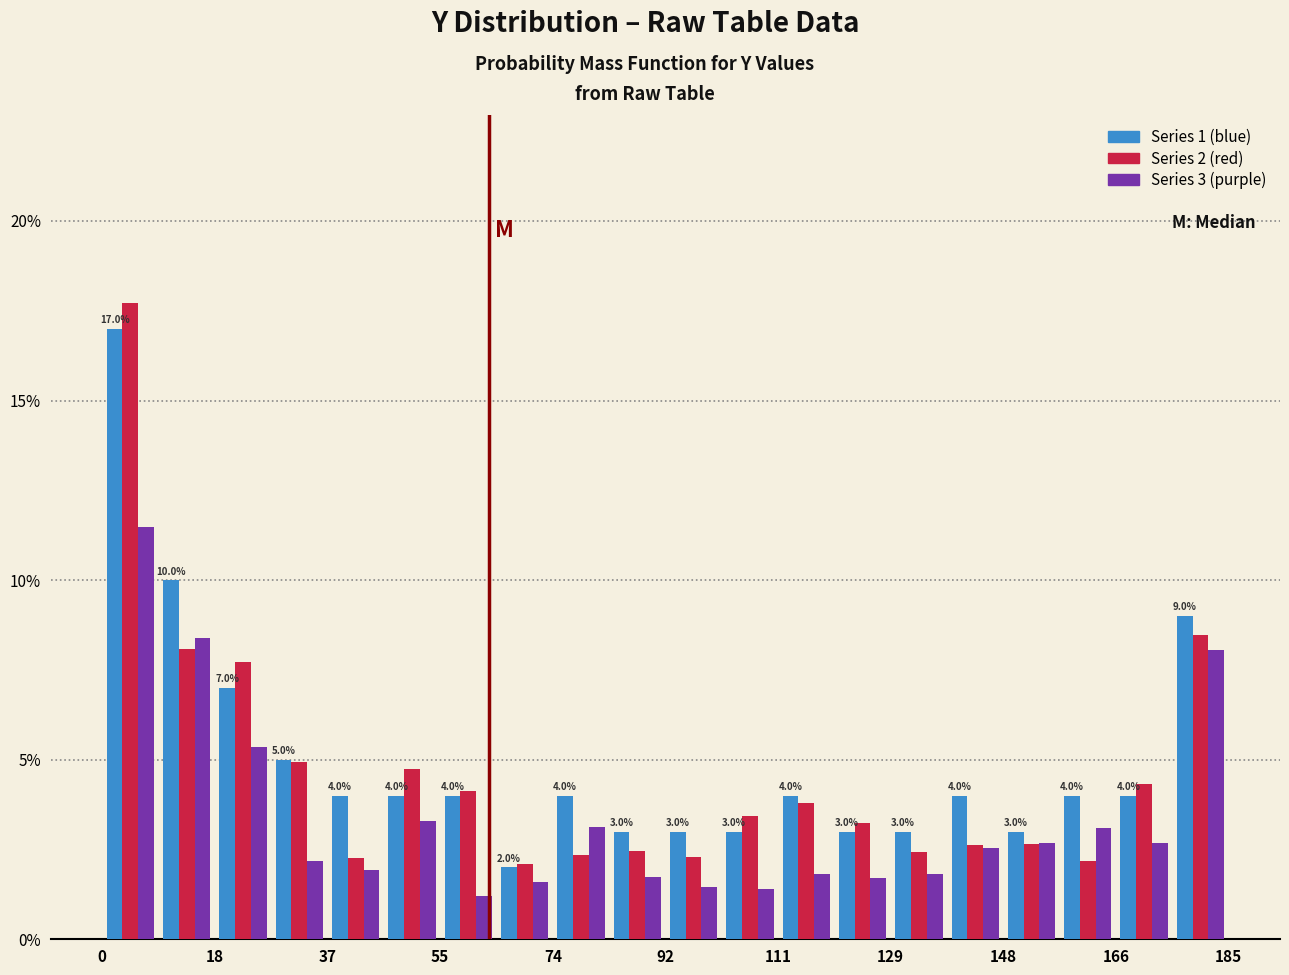

In the Series 3 (purple) series, which range on the x-axis has the tallest bar?

0 to 10